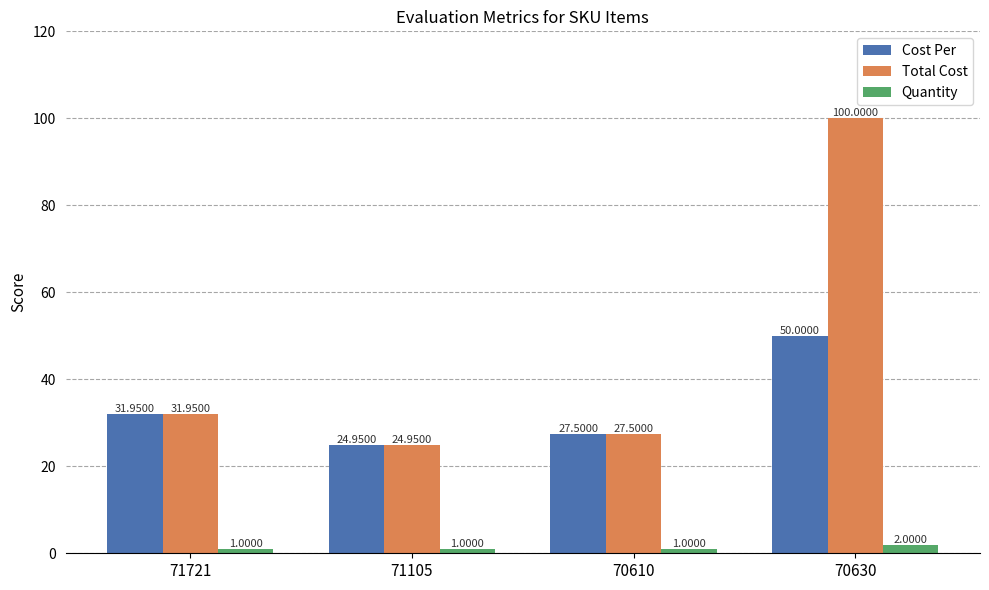

At which category is the sum across all series the highest?

70630